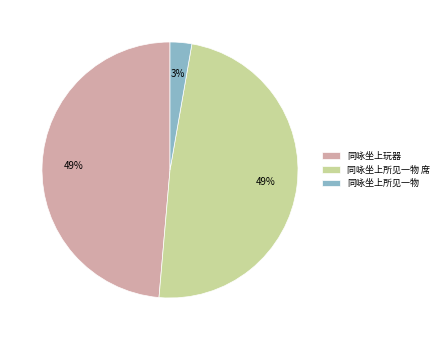

Between 同咏坐上所见一物 and 同咏坐上所见一物 席, which is larger?

同咏坐上所见一物 席